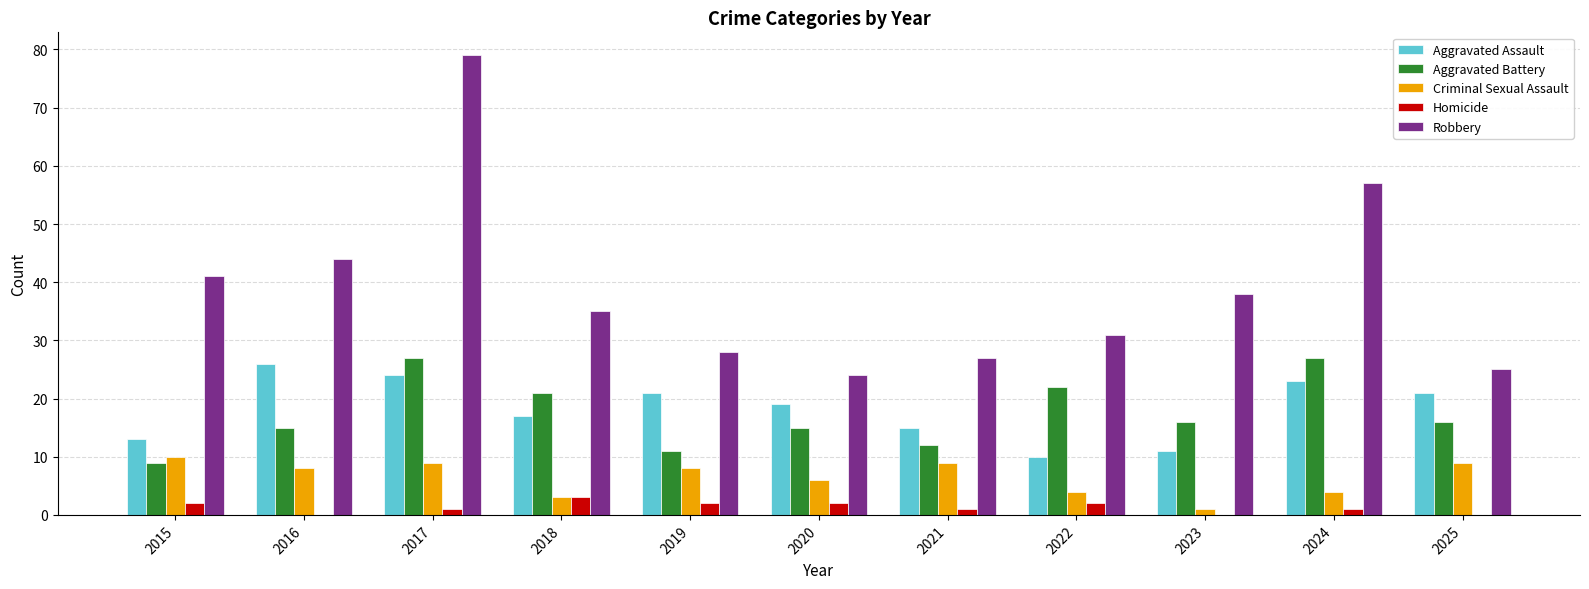

Is the value of Aggravated Assault at 2022 greater than the value of Robbery at 2017?

No